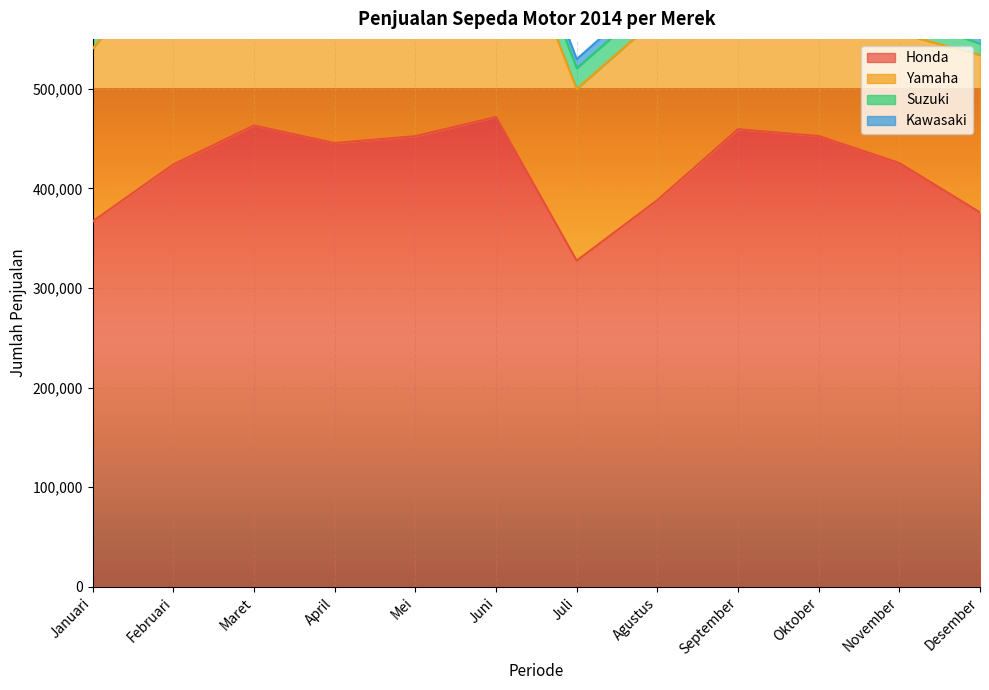

The value of Suzuki at Juli is 33488. True or false?

False